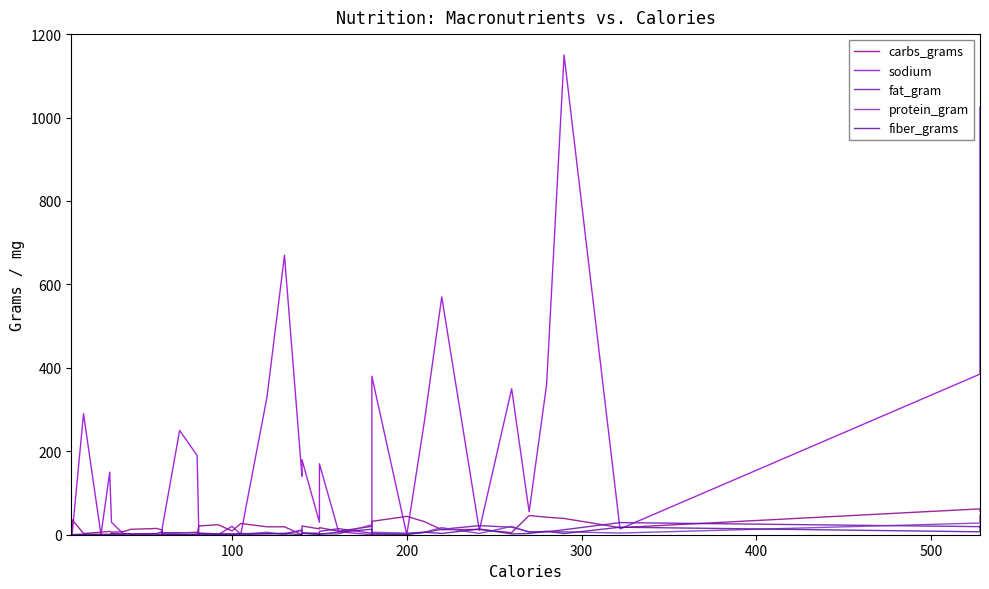

The value of protein_gram at 300 is 0.0. True or false?

True